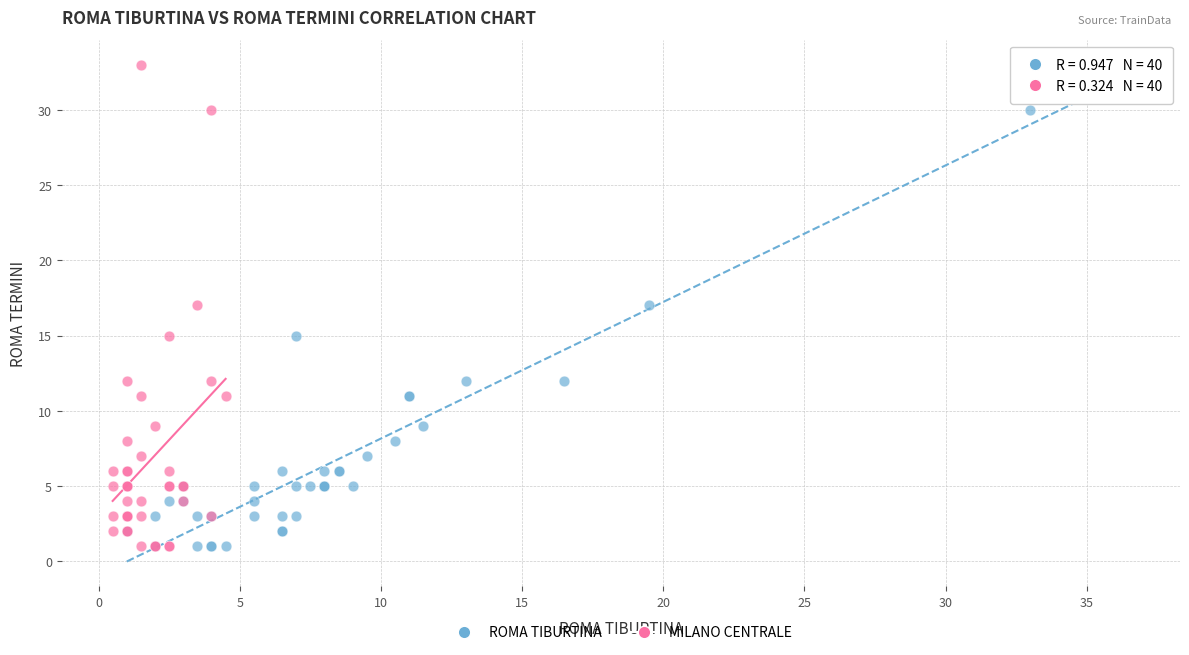

What are all the series names shown in the legend?

ROMA TIBURTINA, MILANO CENTRALE